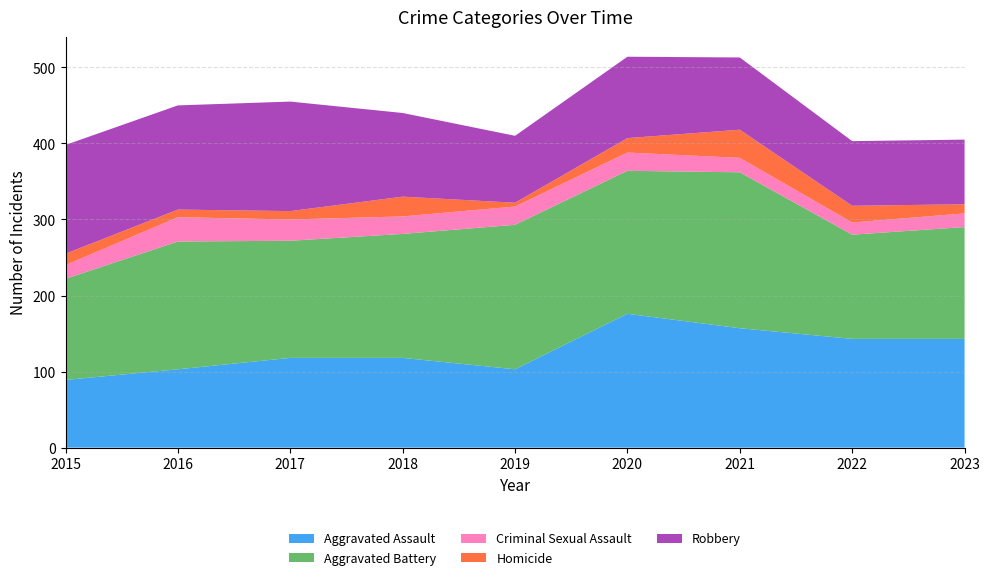

Reading left to right, what are all the values shown in this chart?

Aggravated Assault: 2015=89	2016=103	2017=118	2018=118	2019=103	2020=176	2021=157	2022=143	2023=143
Aggravated Battery: 2015=133	2016=168	2017=154	2018=163	2019=190	2020=188	2021=205	2022=137	2023=147
Criminal Sexual Assault: 2015=18	2016=32	2017=28	2018=23	2019=24	2020=24	2021=19	2022=16	2023=18
Homicide: 2015=15	2016=10	2017=11	2018=26	2019=5	2020=19	2021=37	2022=22	2023=12
Robbery: 2015=143	2016=137	2017=144	2018=110	2019=88	2020=107	2021=95	2022=85	2023=85